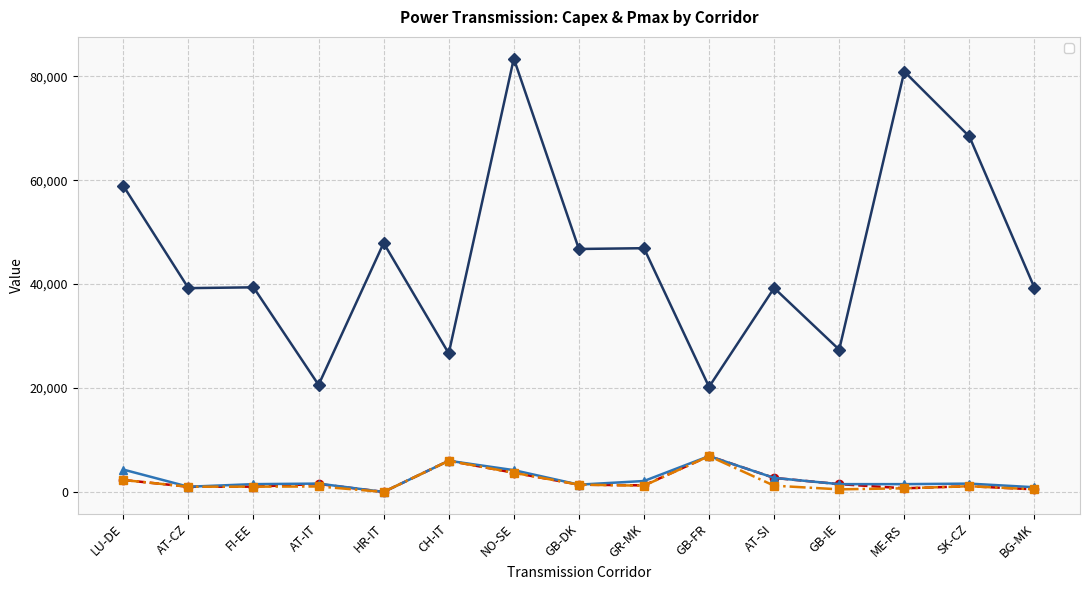

What is the spread (max minus min) of values at GB-DK?

45360.4